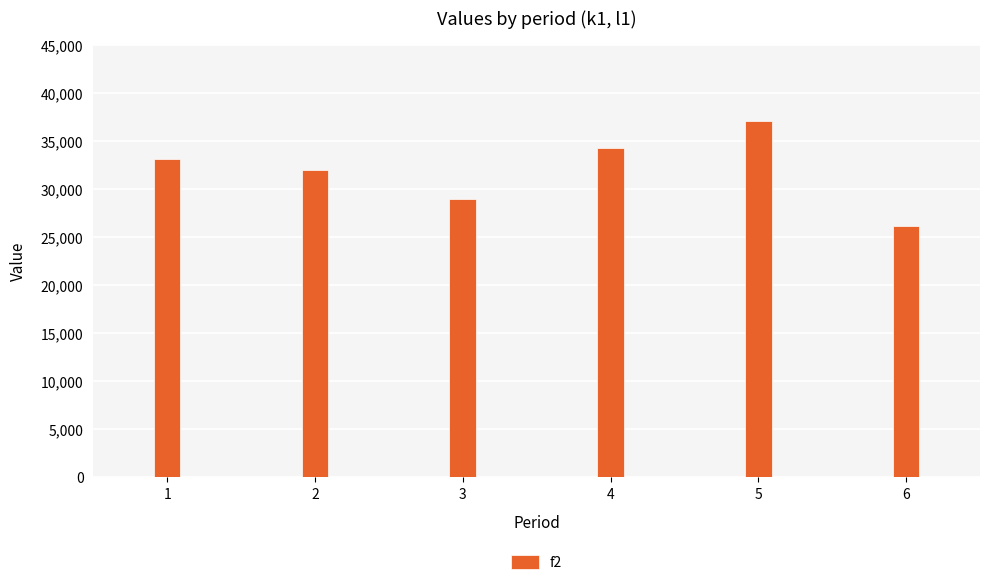

How many categories are shown in the chart?

6